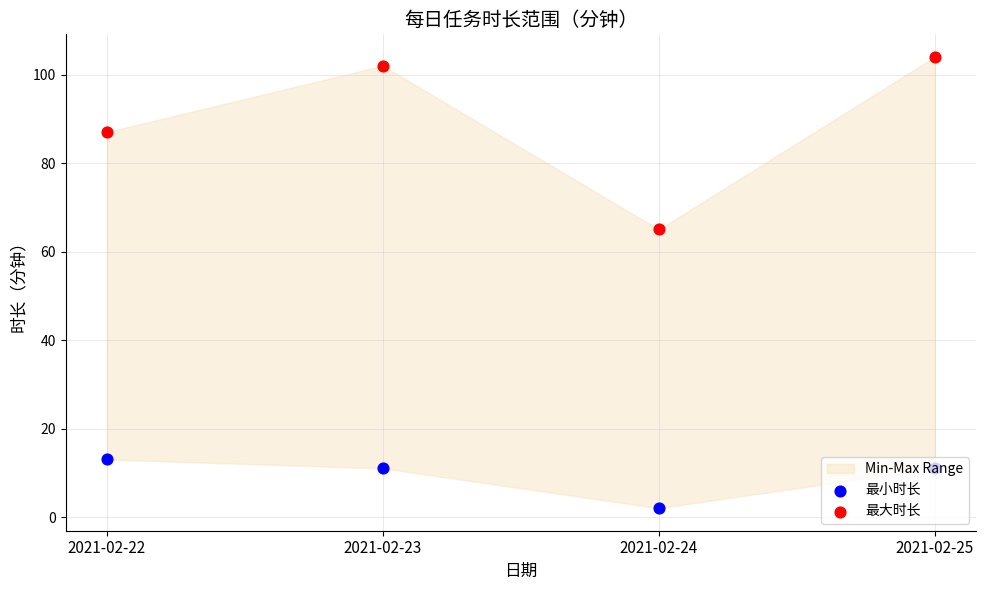

What is the total value across all series at 2021-02-22?

100